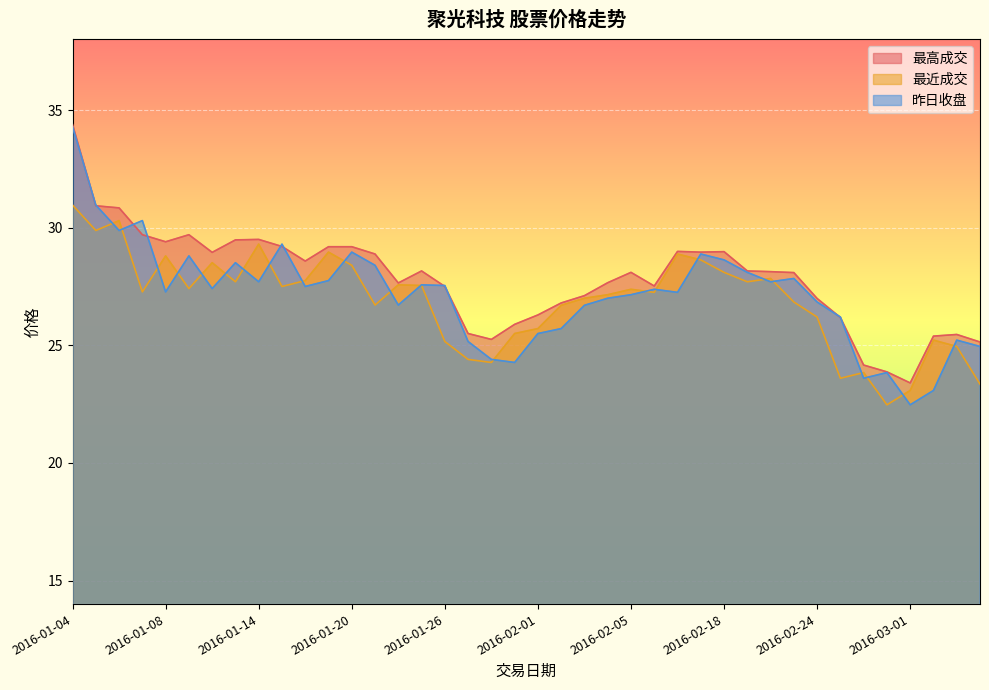

After their last crossing, which series has the higher values: 最高成交 or 昨日收盘?

最高成交